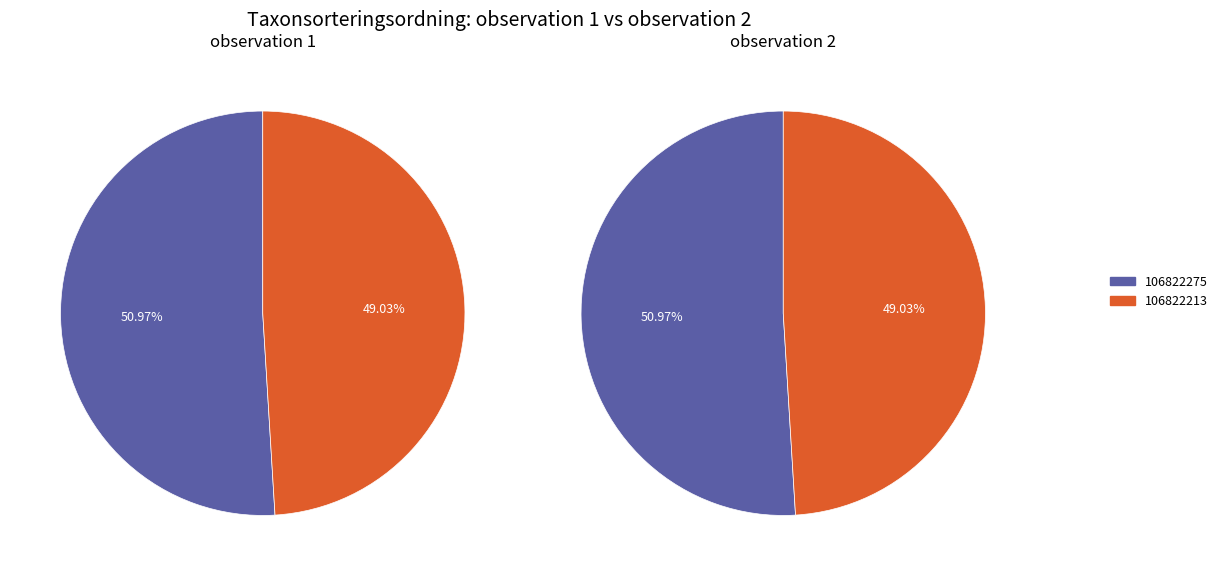

Is the sum of 106822275 and 106822213 greater than half?

Yes